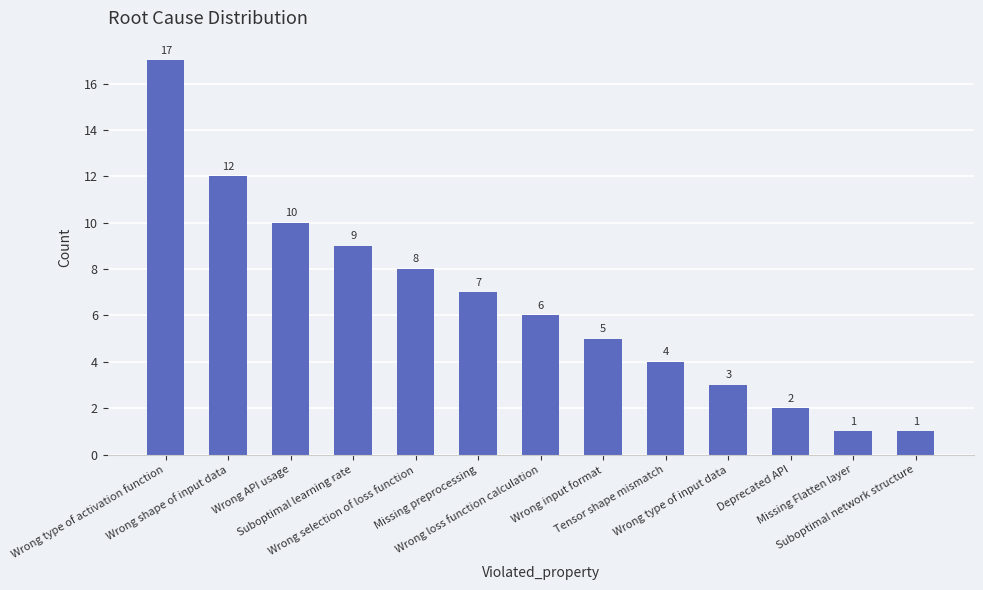

What is the label of the 2nd bar from the right?

Missing Flatten layer